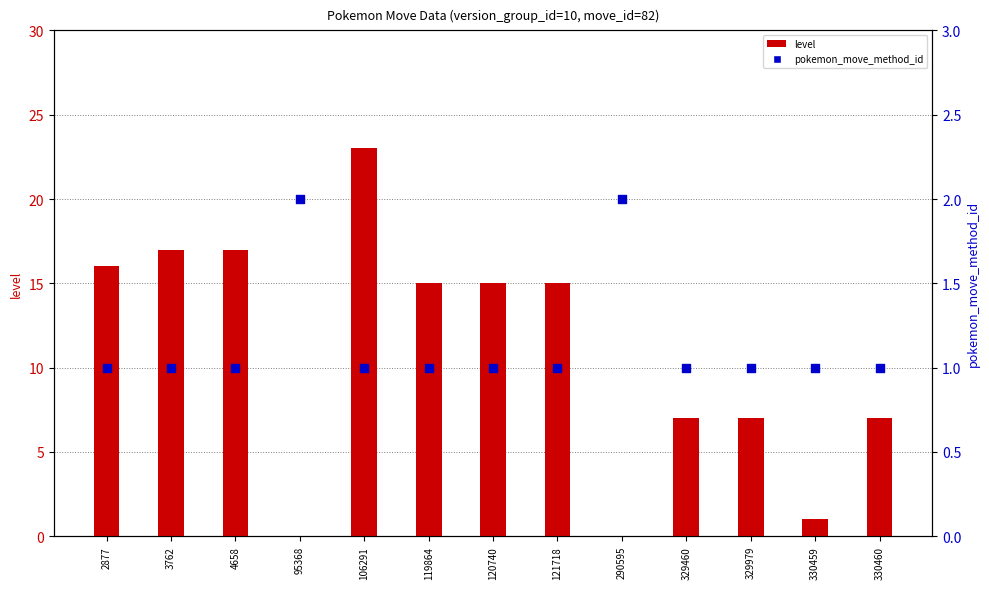

At which category is the sum across all series the highest?

106291